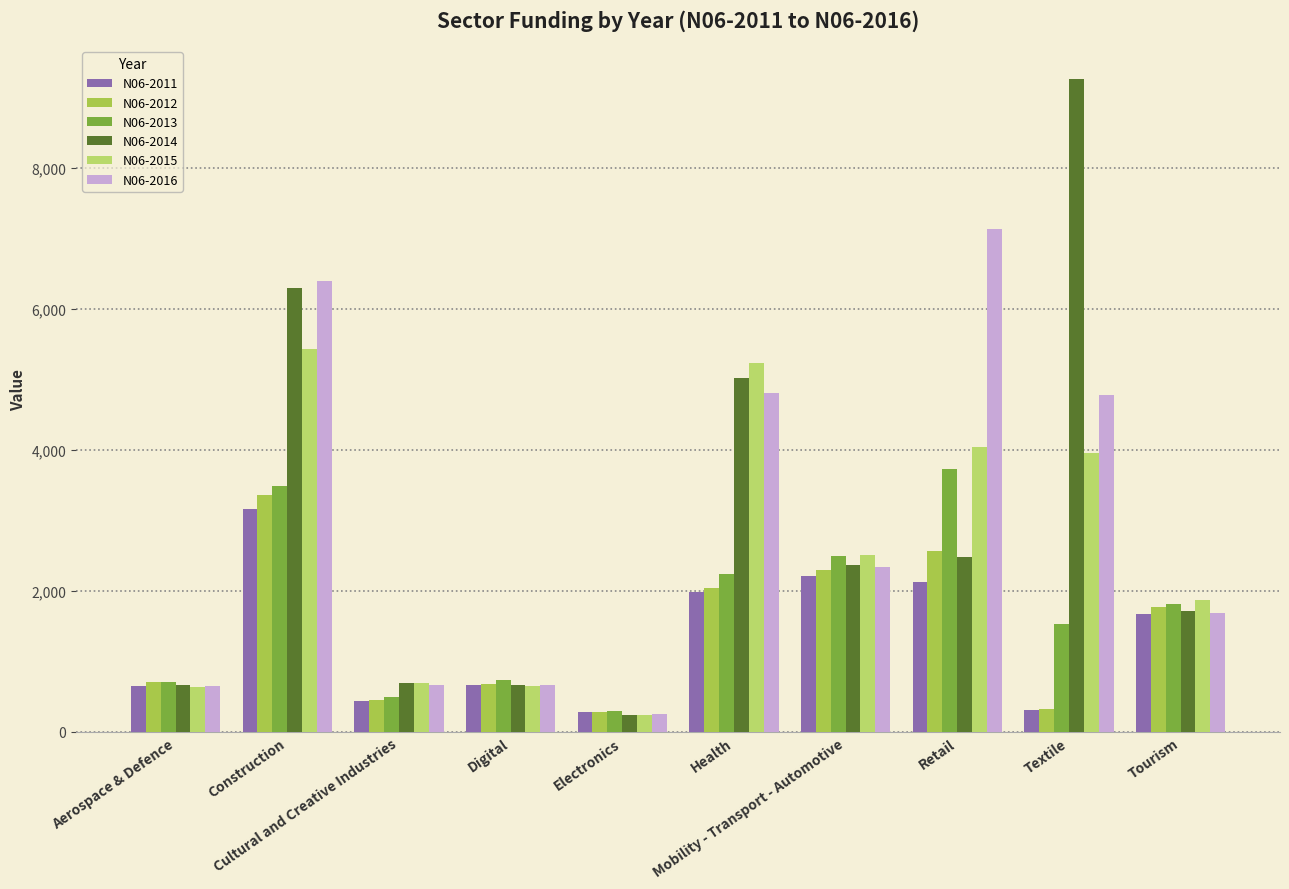

Are the bars grouped side by side (vs. stacked)?

Yes